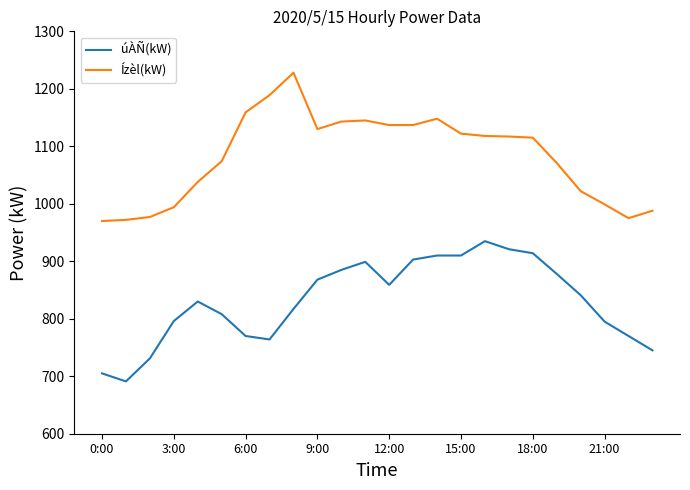

What is the difference between the maximum and minimum values in the Ízèl(kW) series?

258